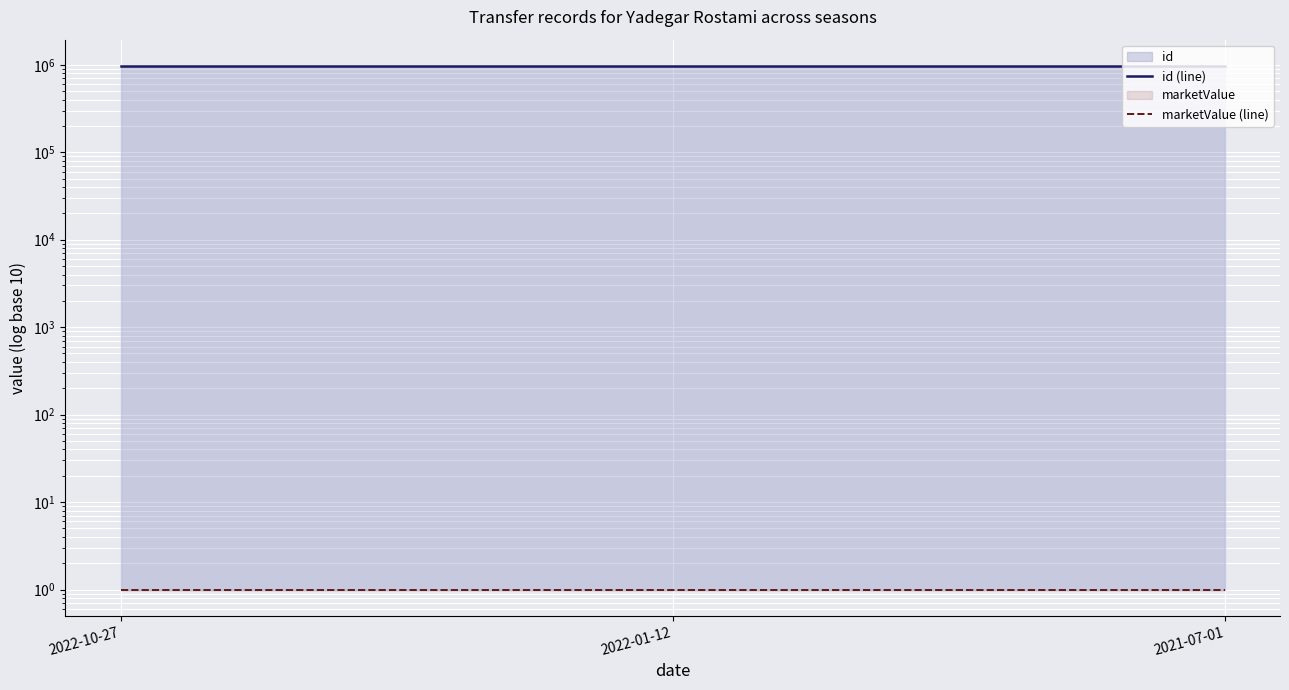

List the labels in order of marketValue (line) value, smallest first.

2022-10-27, 2022-01-12, 2021-07-01